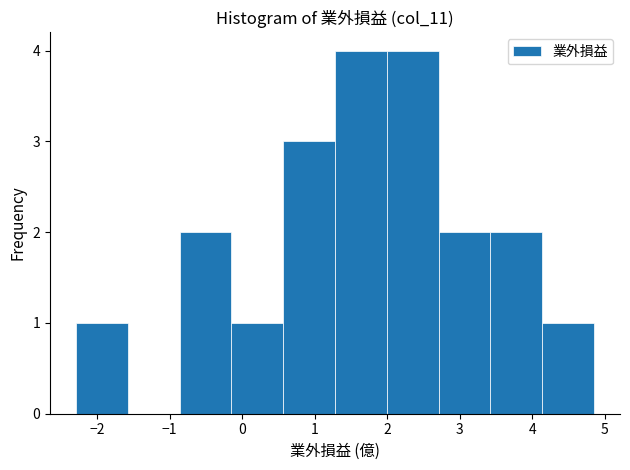

Reading left to right, list every bar in this chart as the range it spans on the x-axis followed by its height. Neither the bar edges nor the heights are printed on the chart, so give them approximately, as read against the axes.

-2.3 to -1.6: 1
-1.6 to -0.9: 0
-0.9 to -0.1: 2
-0.1 to 0.6: 1
0.6 to 1.3: 3
1.3 to 2.0: 4
2.0 to 2.7: 4
2.7 to 3.4: 2
3.4 to 4.1: 2
4.1 to 4.9: 1